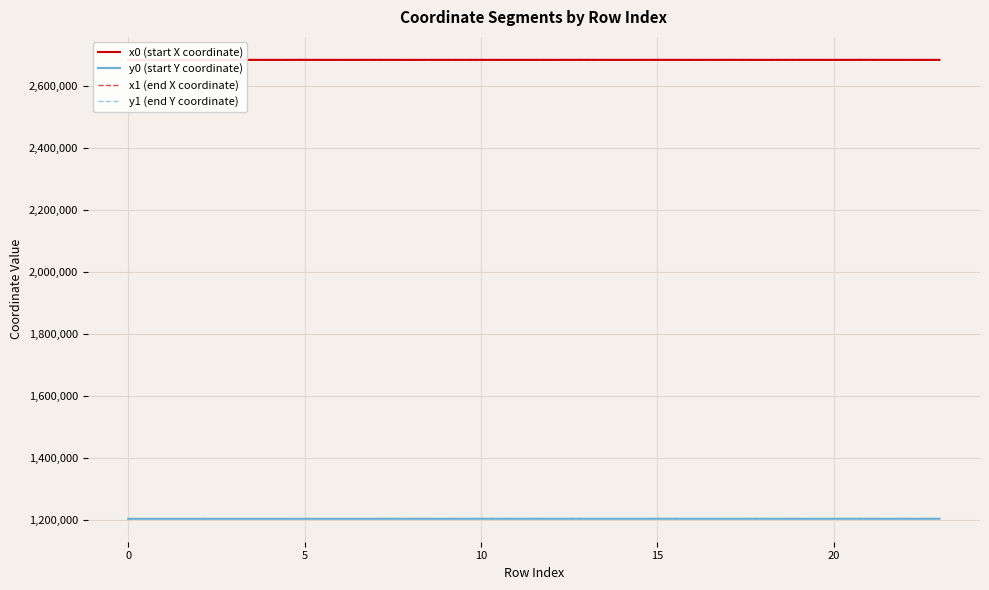

True or false: x1 (end X coordinate) and y0 (start Y coordinate) intersect in this chart.

False